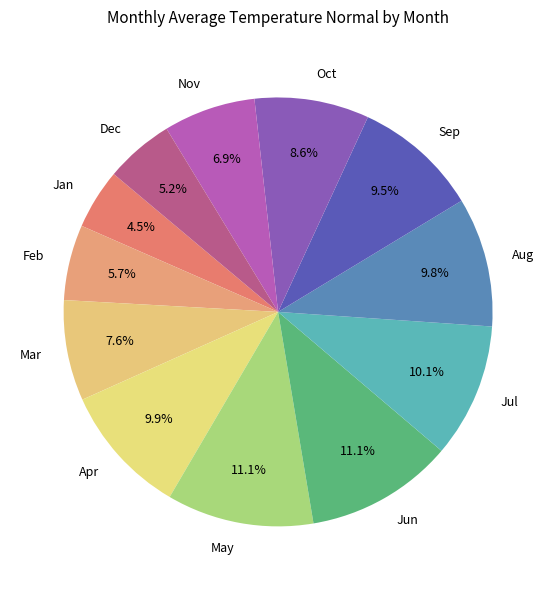

What is the smallest slice in the pie chart?

Jan